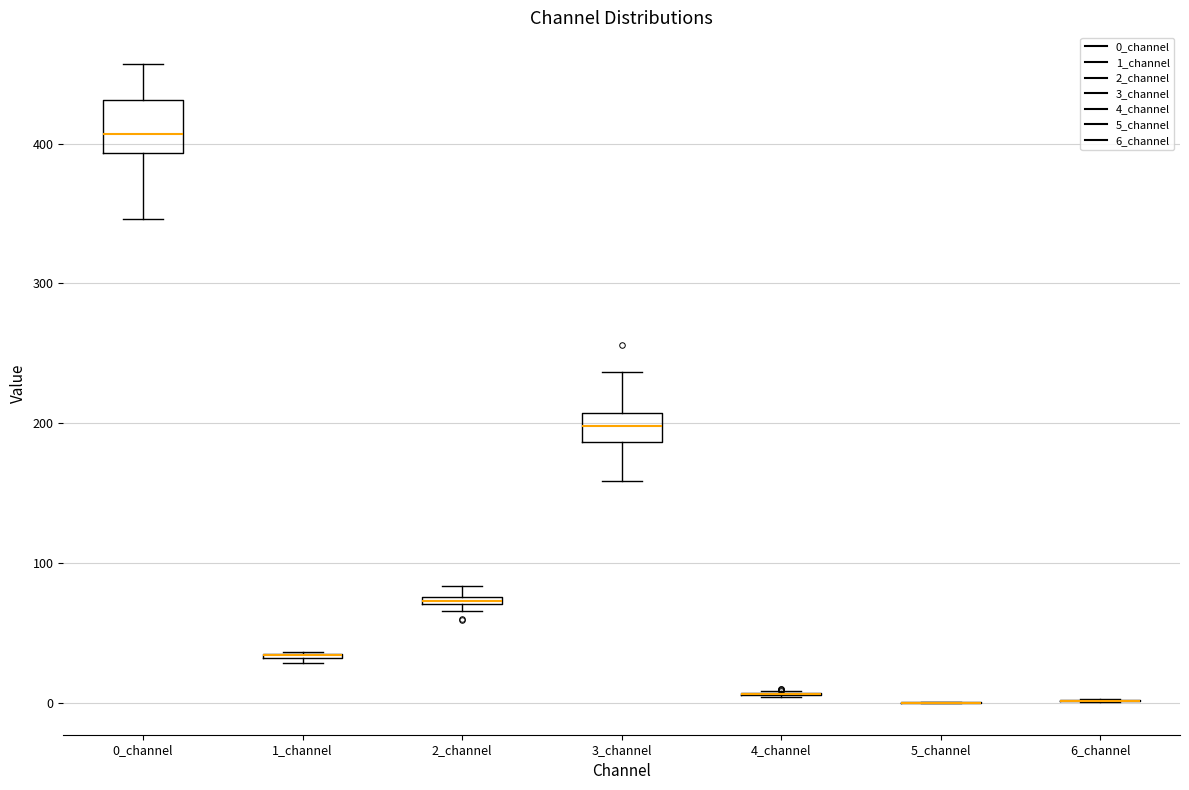

Comparing the boxes themselves (not the whiskers), which one is the tallest?

0_channel